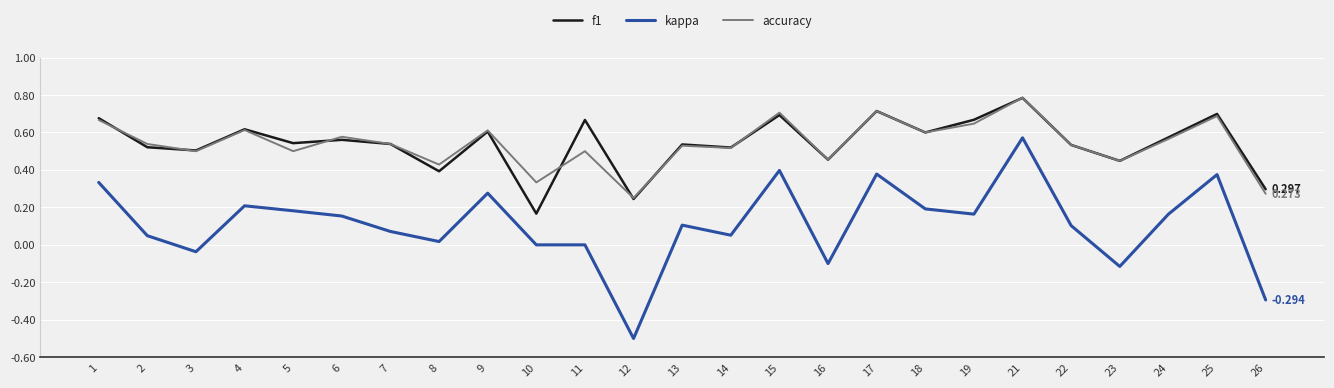

True or false: kappa has a value of 0.1 at 6.

False